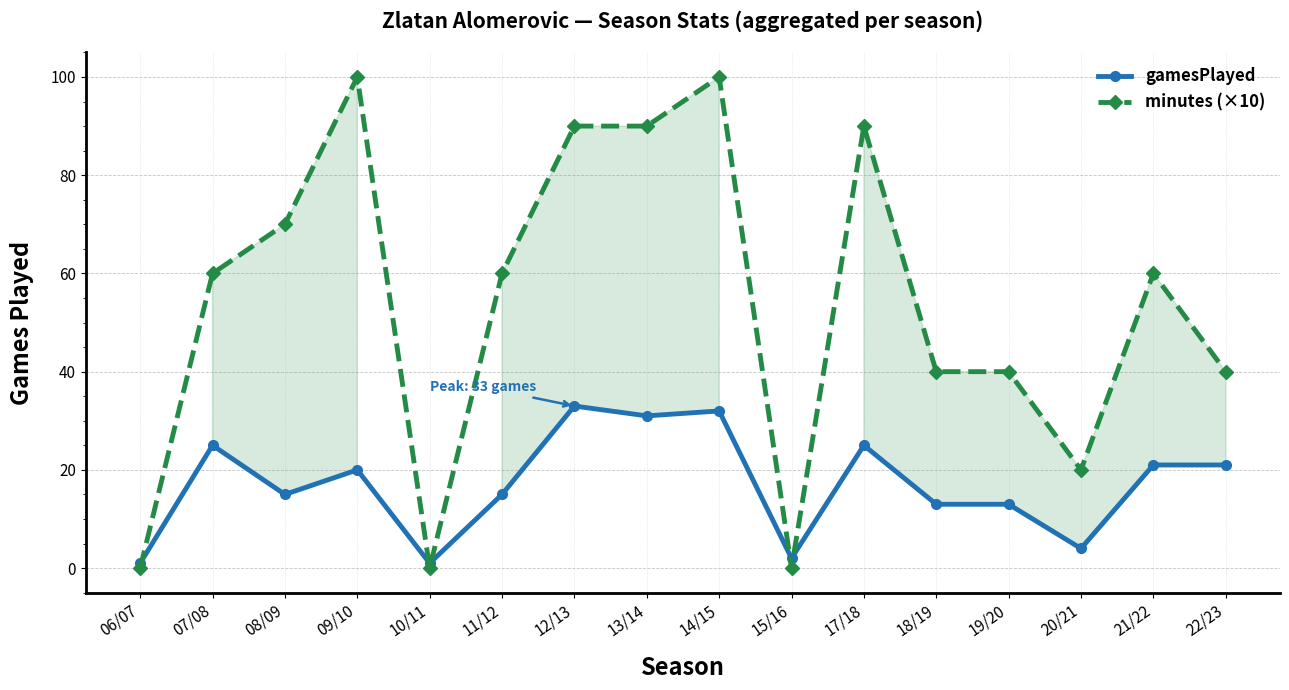

What position from the right is 12/13?

10